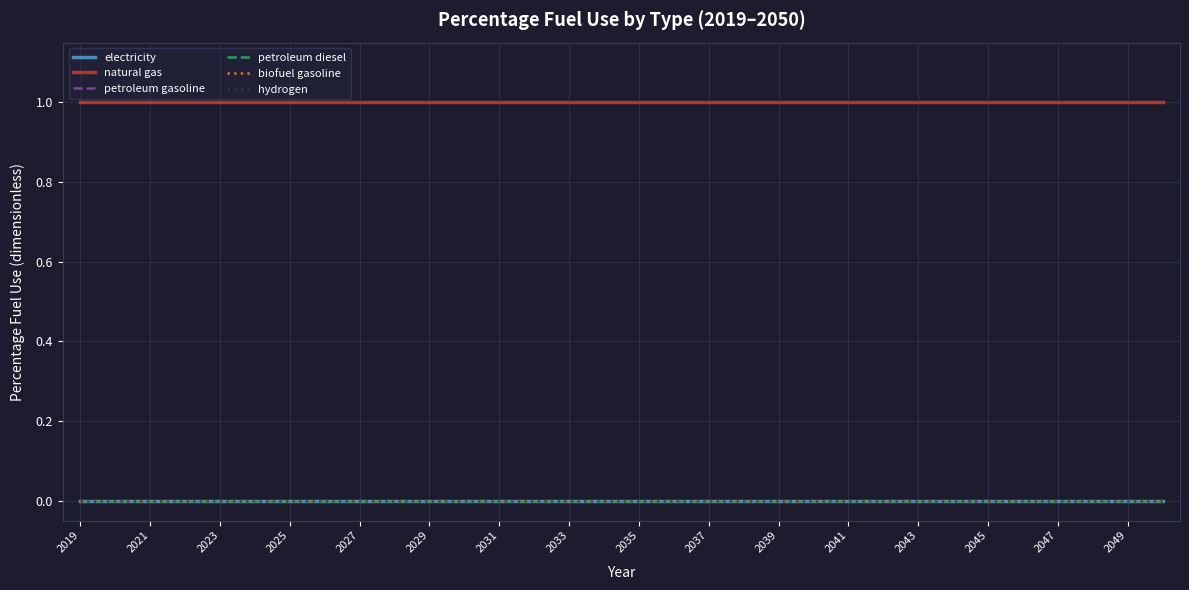

Does the chart have visible grid lines?

Yes